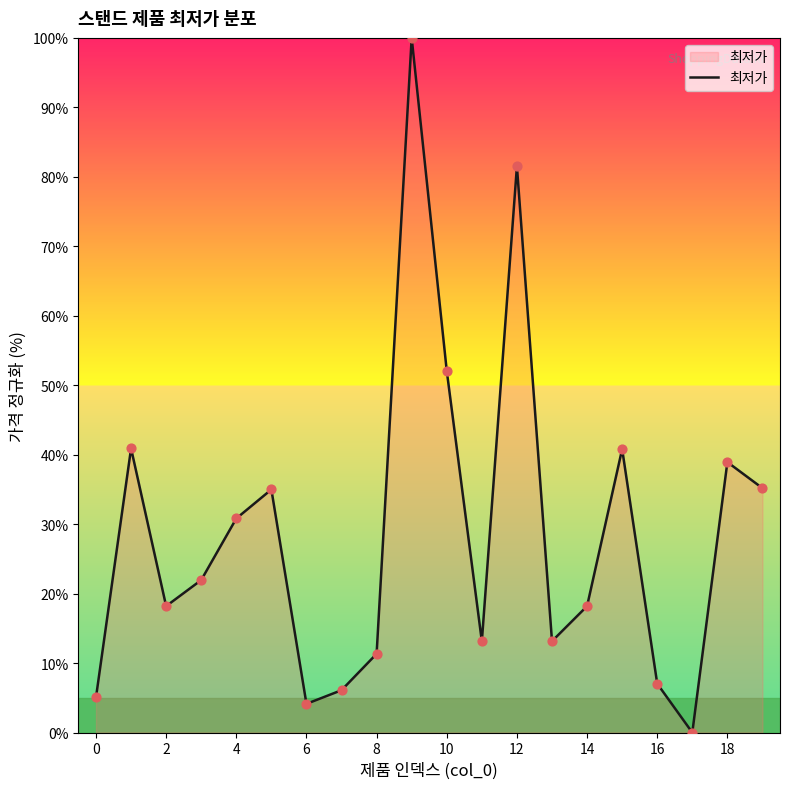

What is the difference between the maximum and minimum values?

100.0